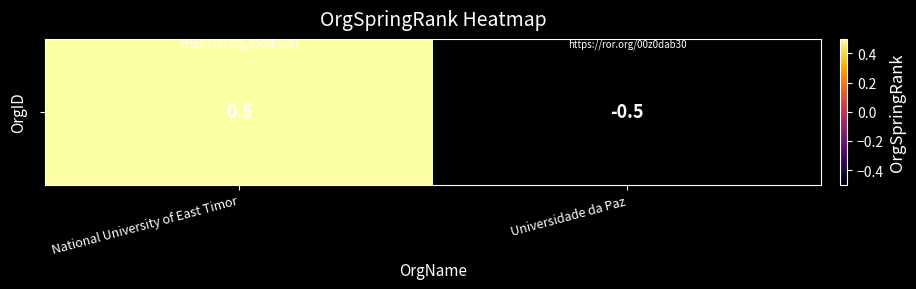

Reading right to left, list all the values displayed in this chart.

-0.5	0.5